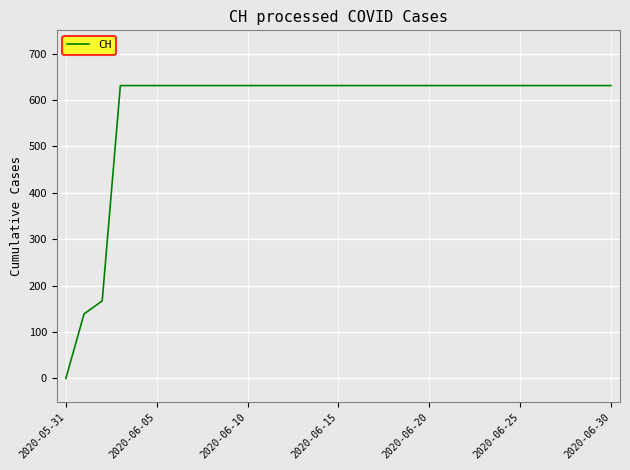

What is the sum of all values?

17974